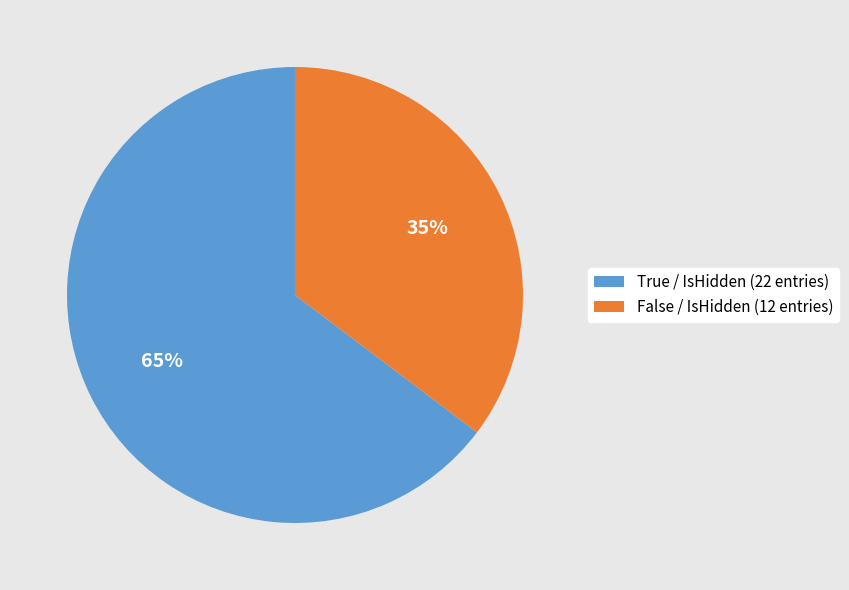

How many segments does this pie chart have?

2